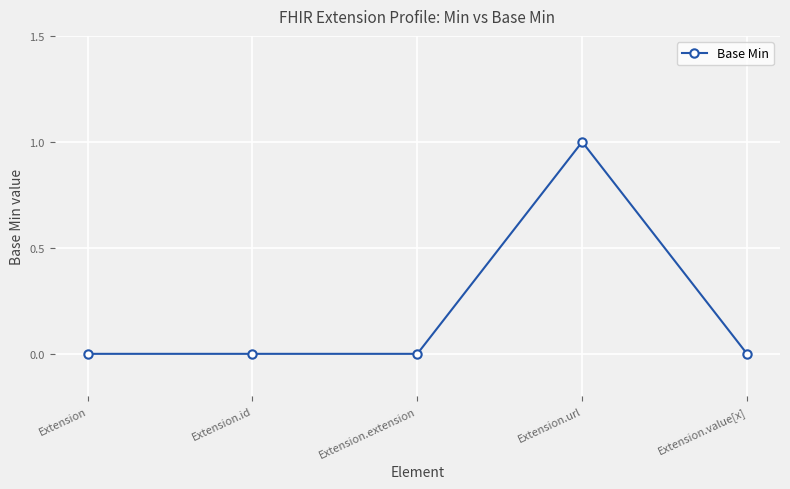

What is the label of the 4th point from the left?

Extension.url